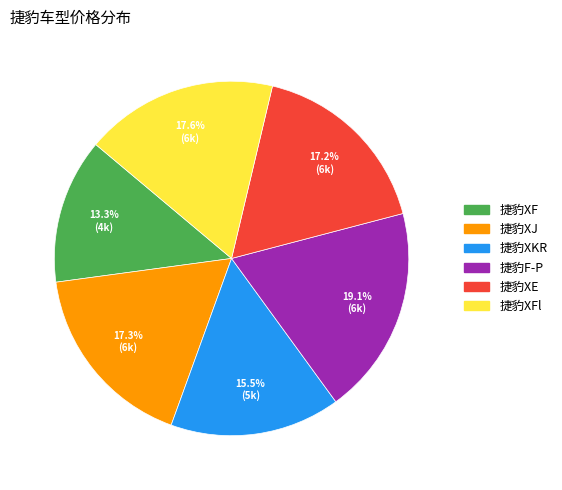

Is there a majority slice in this chart?

No